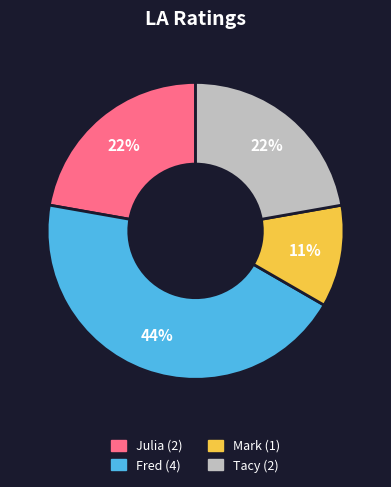

Does Mark represent more than half of the total?

No